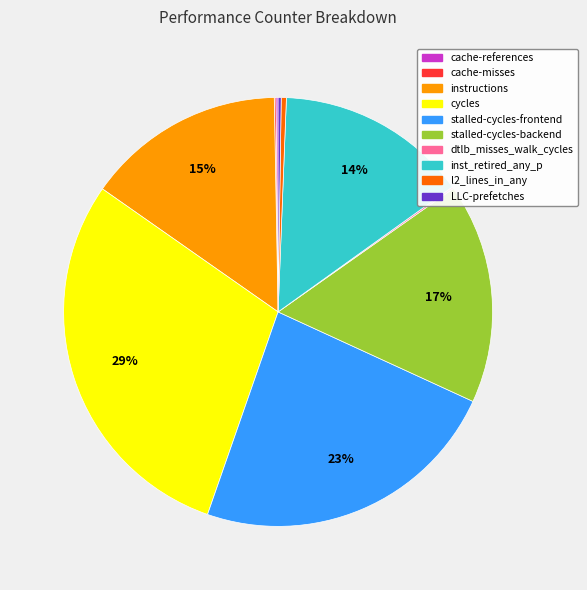

True or false: l2_lines_in_any accounts for 11% of the total.

False